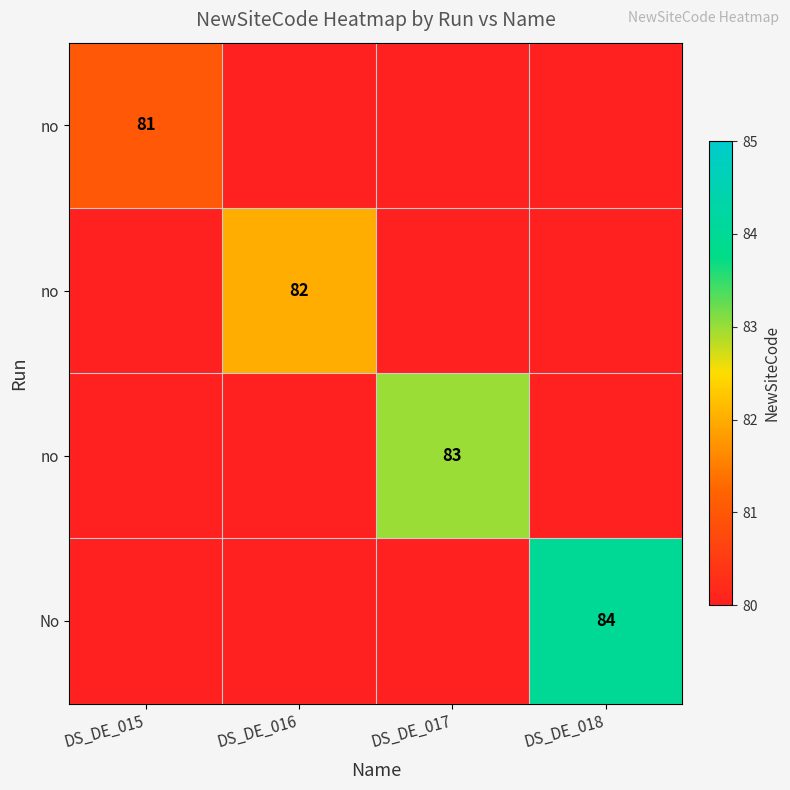

Between DS_DE_017 and DS_DE_018, which is larger?

DS_DE_017